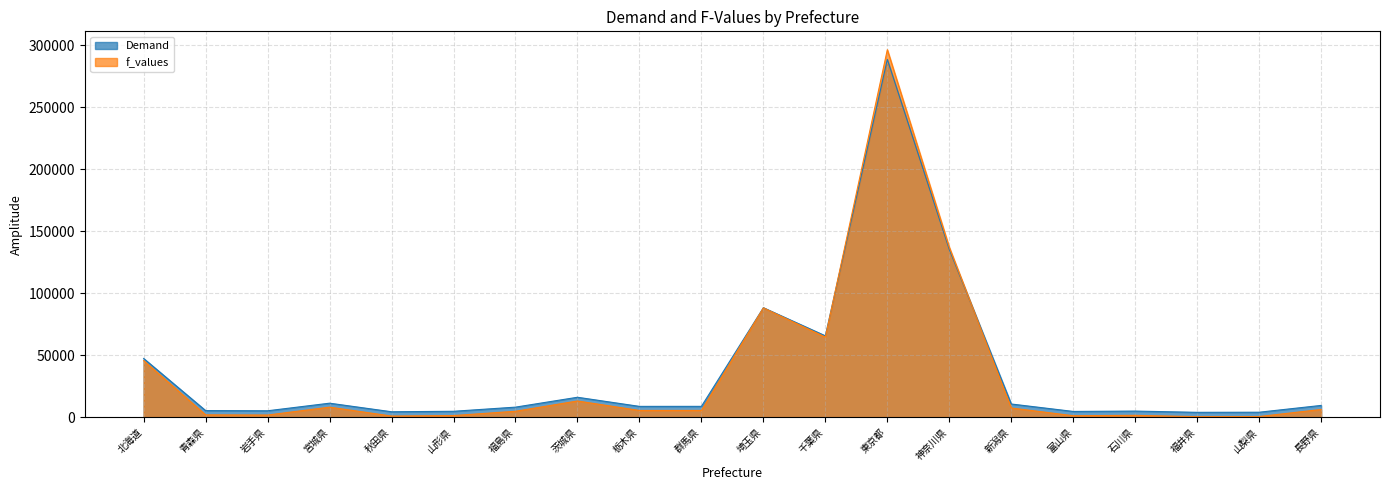

How many lines are shown in the chart?

2